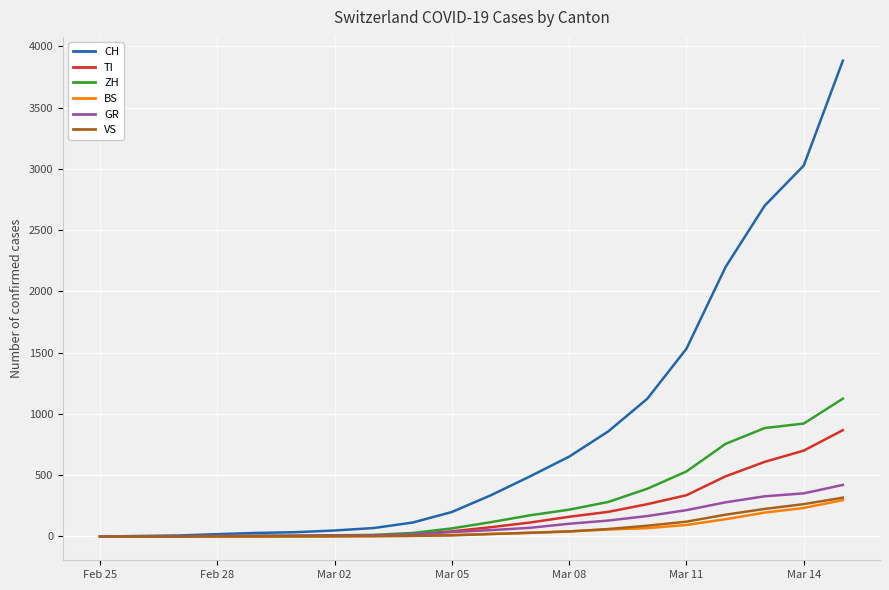

What is the difference between the maximum and minimum values in the VS series?

317